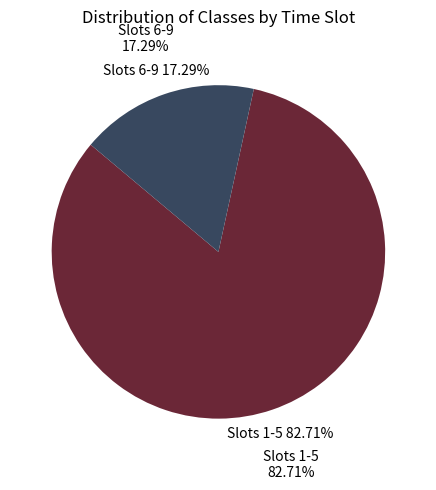

To the nearest percent, what percentage of the pie is 8?

18%